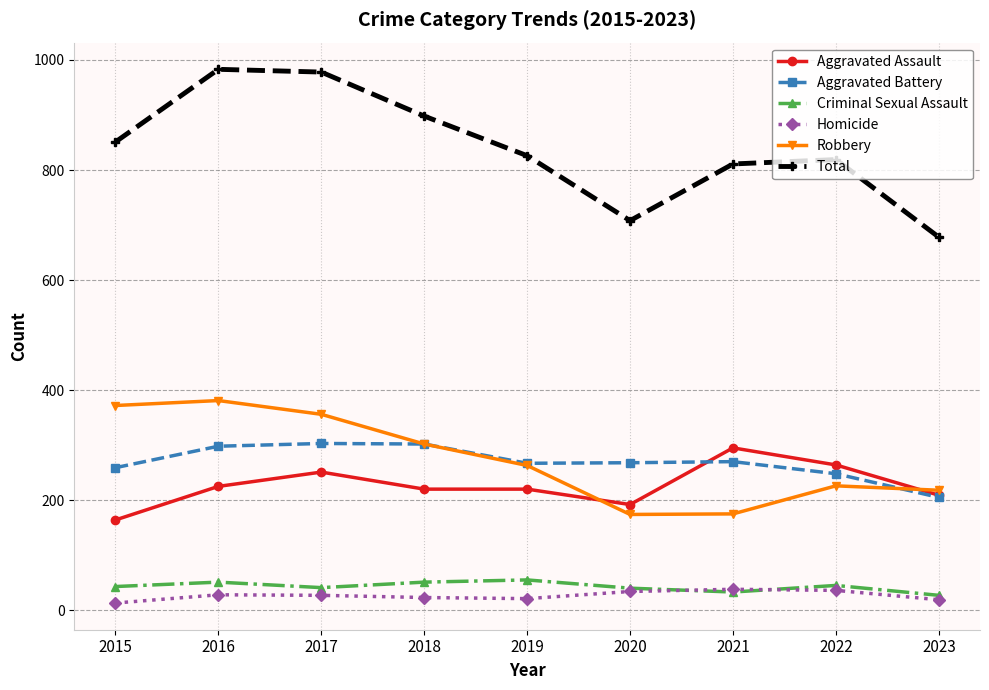

Where is the first local maximum for Robbery?

2016